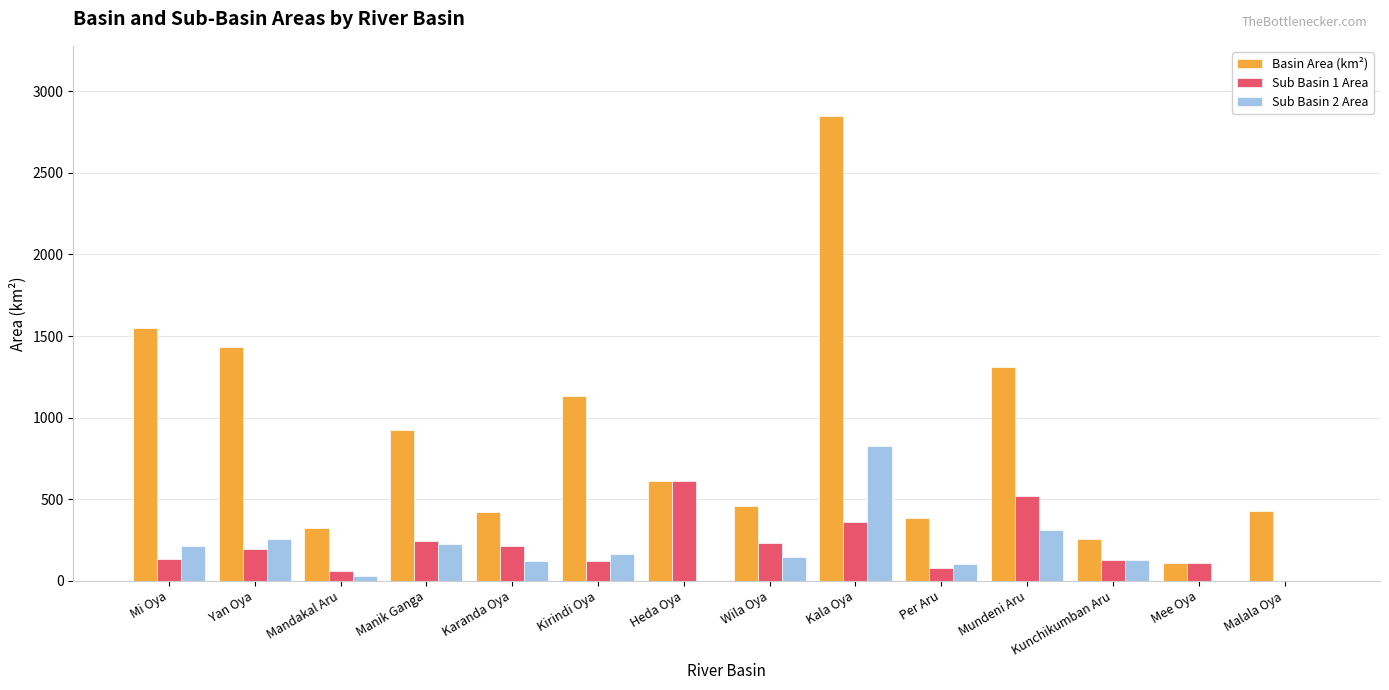

Between Kirindi Oya and Mee Oya, which series saw the biggest shift?

Basin Area (km²)